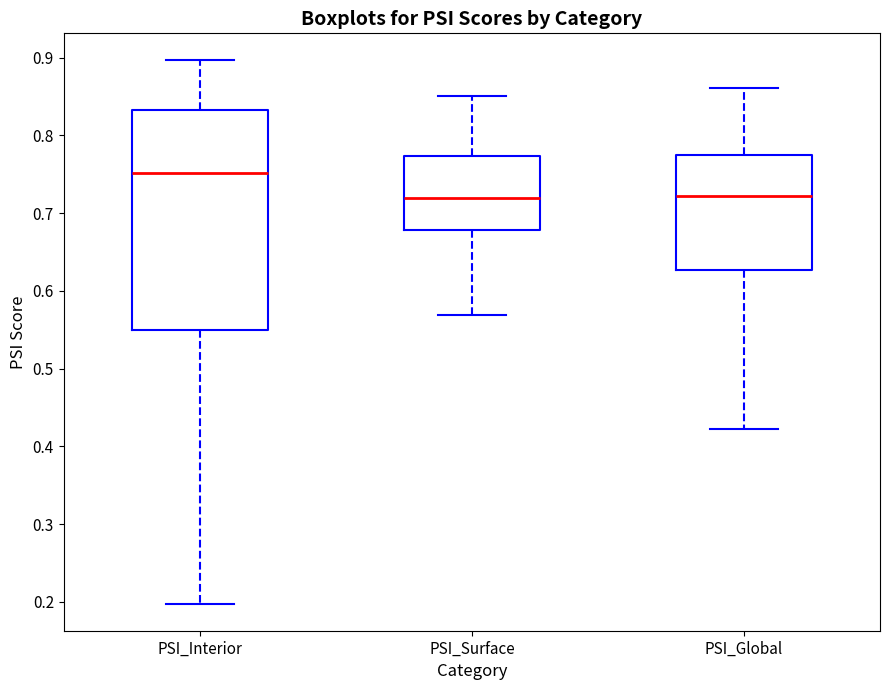

Which box is the tallest, from its lower edge to its upper edge?

PSI_Interior